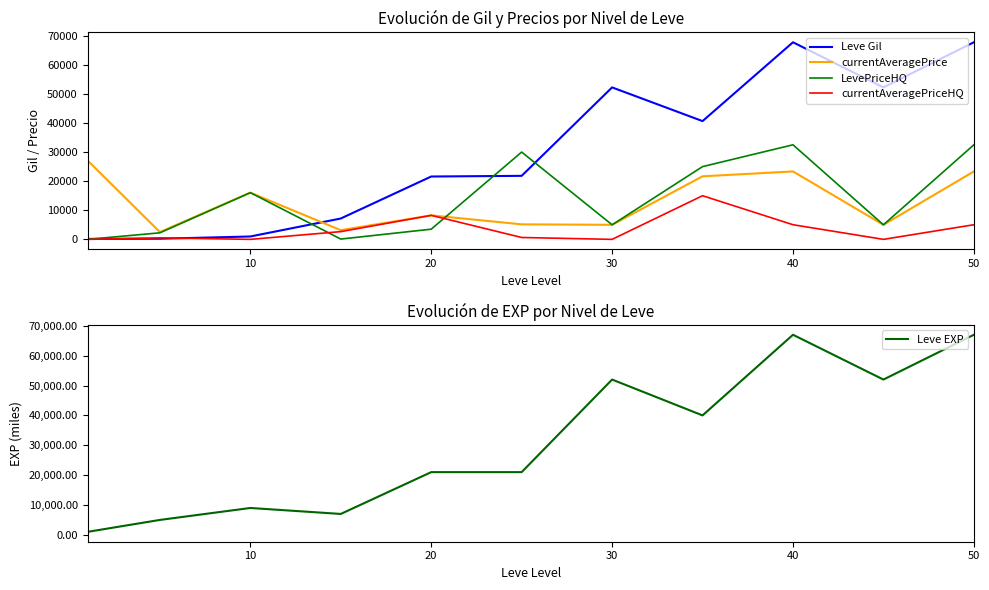

The value of currentAveragePriceHQ at 50 is 5032. True or false?

True